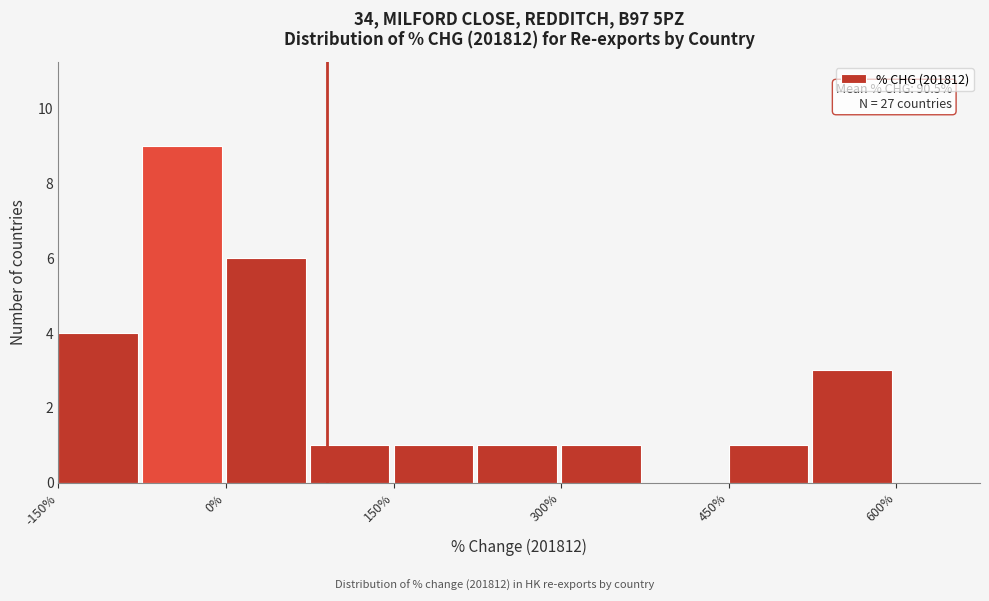

Read against the x-axis, roughly where is the centre of the tallest bar?

-40